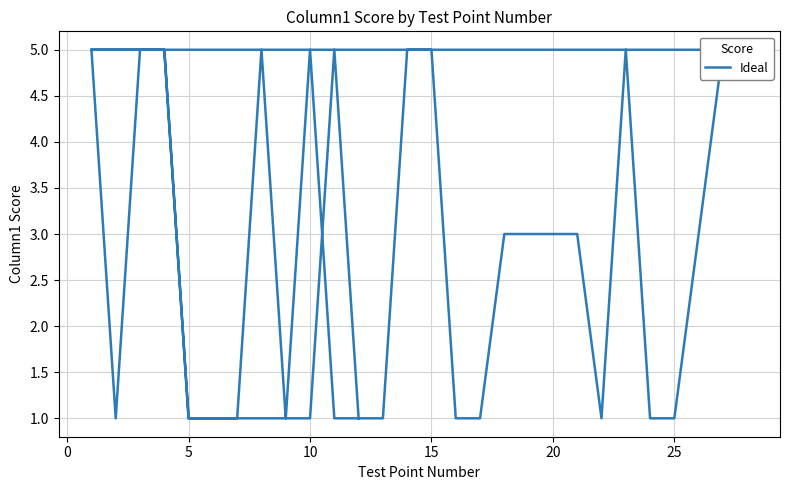

The value at 15 is 5. True or false?

True